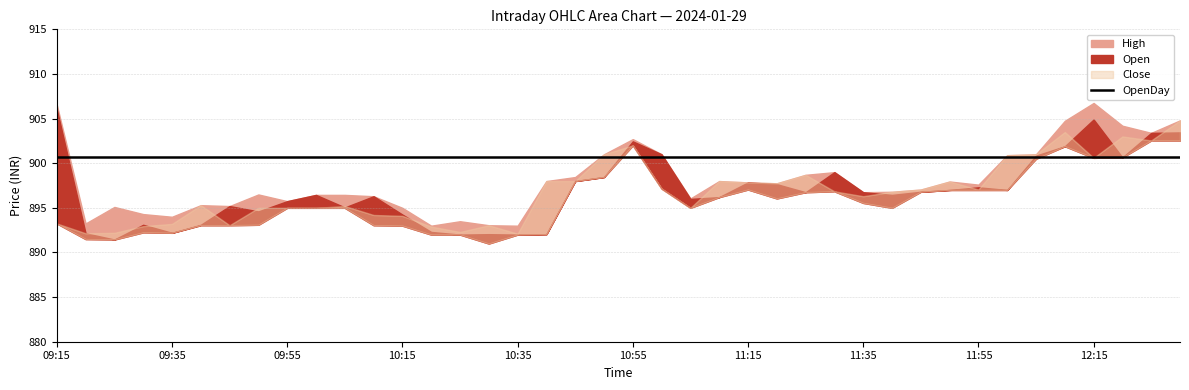

What is the maximum value for Open?

906.0